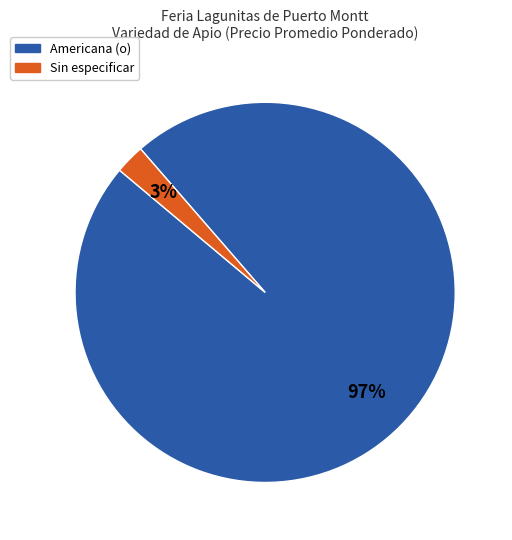

Which category has the biggest portion of the pie?

Americana (o)